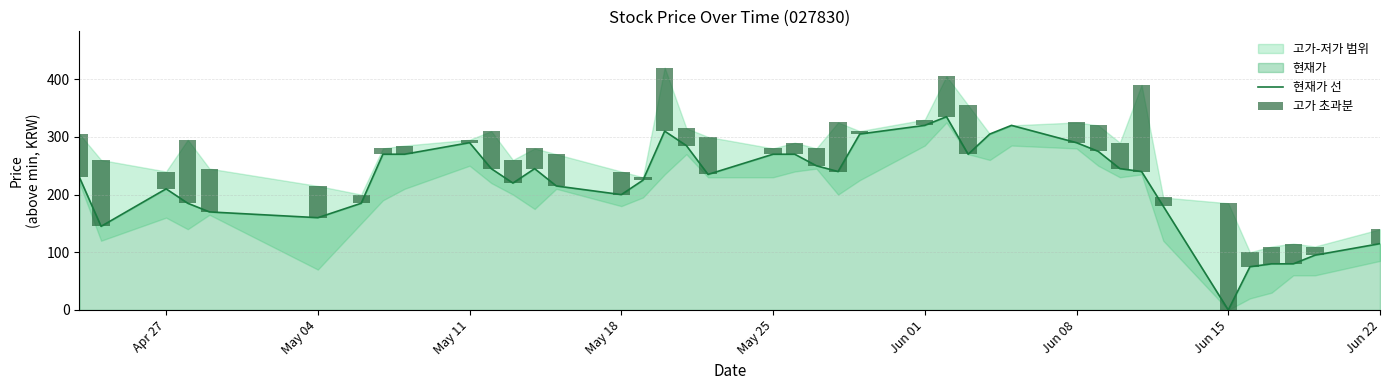

Is it true that 현재가 선 equals 270 at May 25?

True